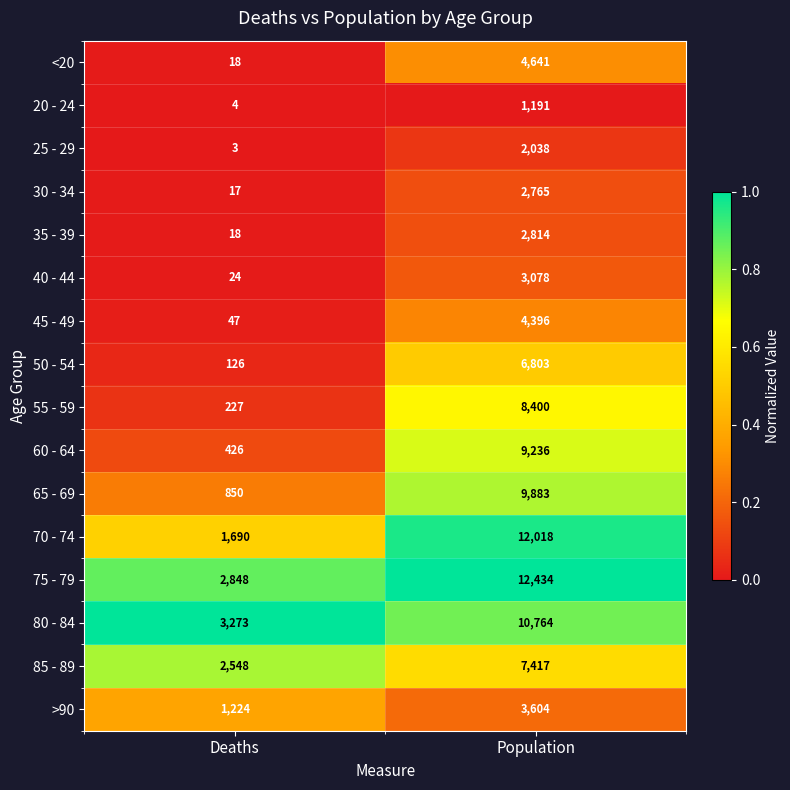

Count the number of data series in this chart.

16